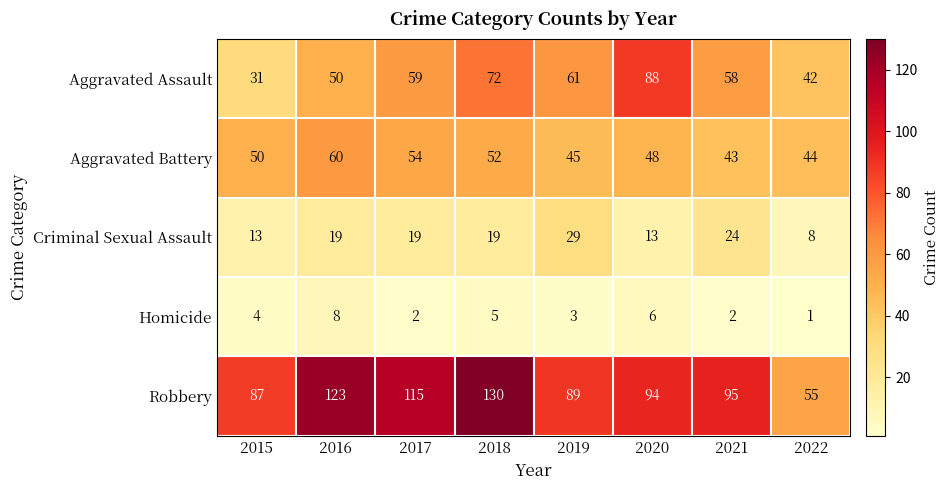

What is the highest value of the Aggravated Battery series?

60